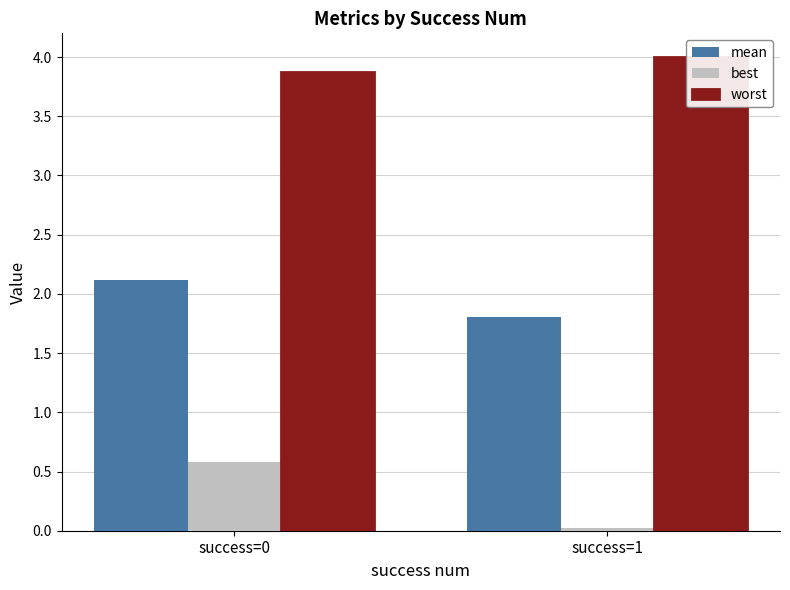

How many groups of bars are there?

2